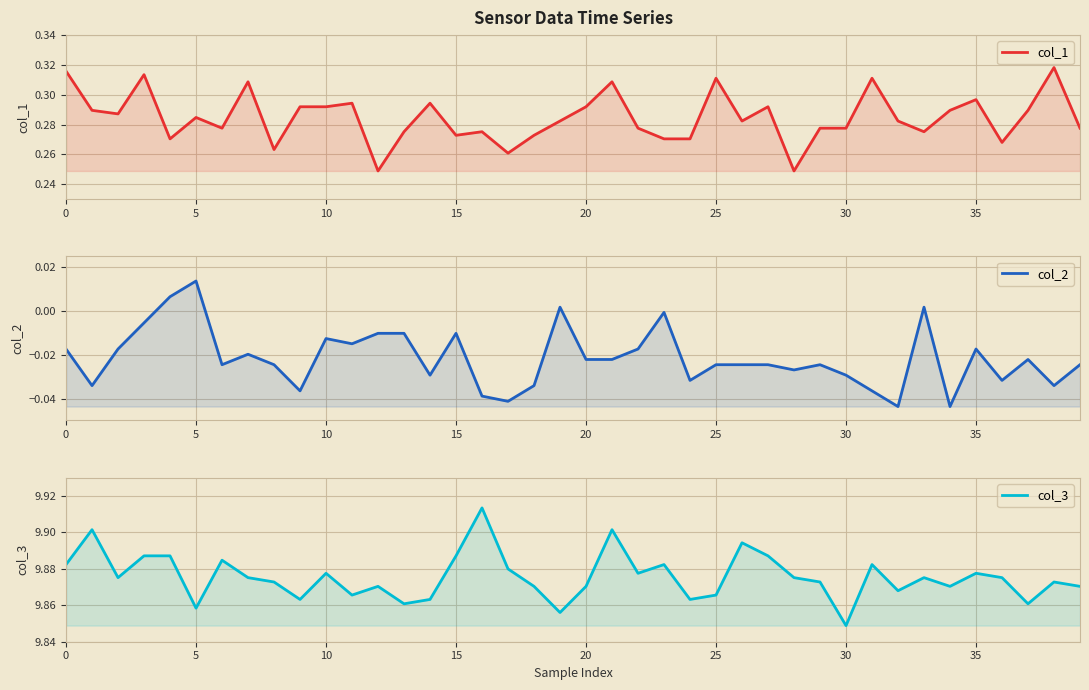

True or false: col_2 and col_3 intersect in this chart.

False